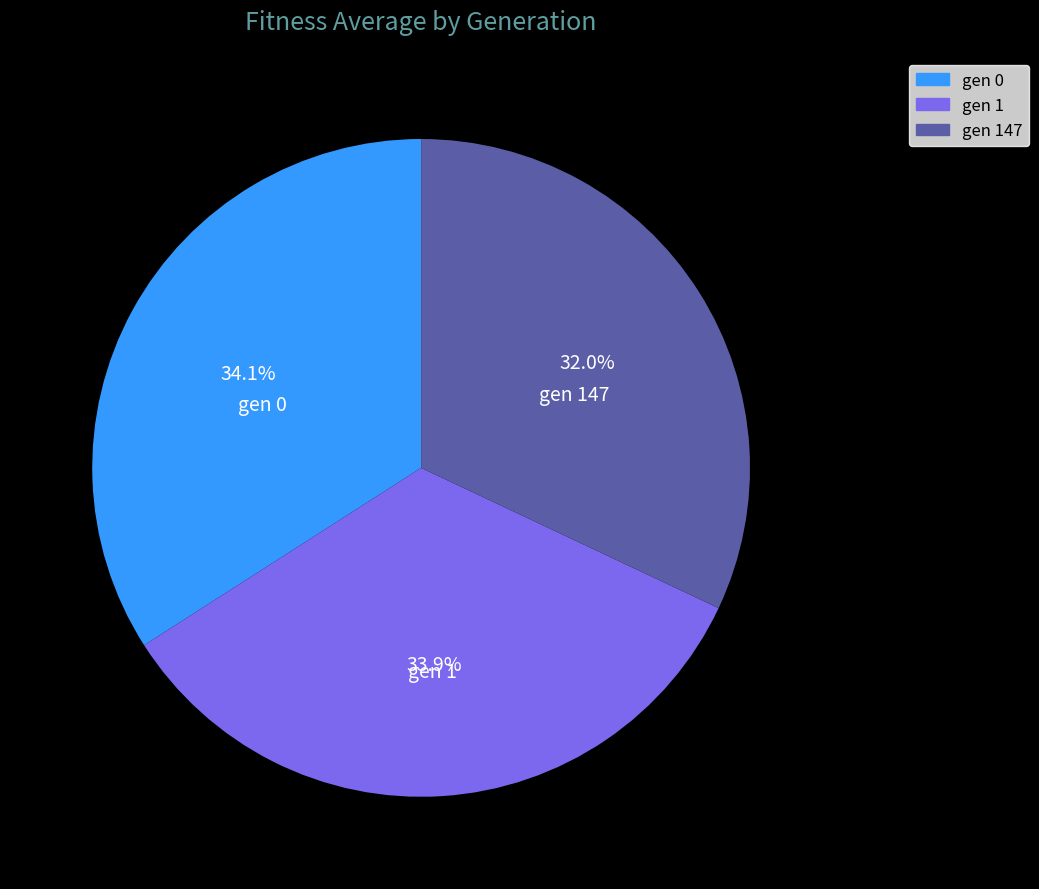

To the nearest percent, what is the average slice percentage?

33%